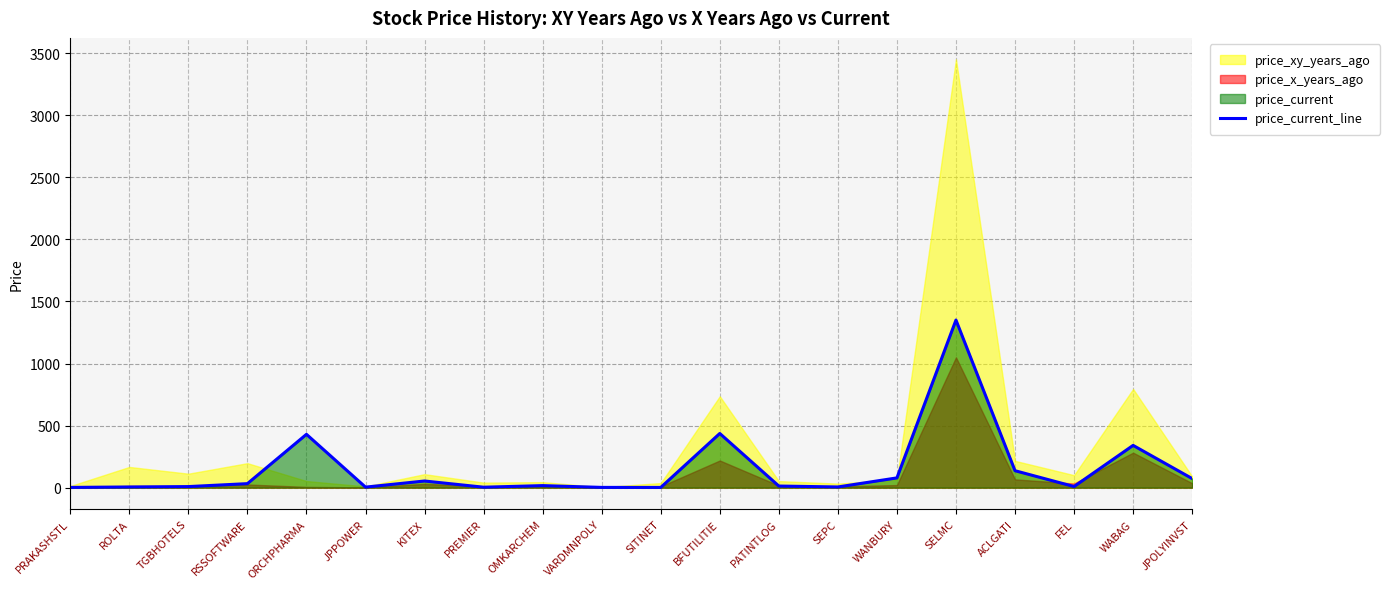

What is the change in value from OMKARCHEM to ACLGATI?

+120.0